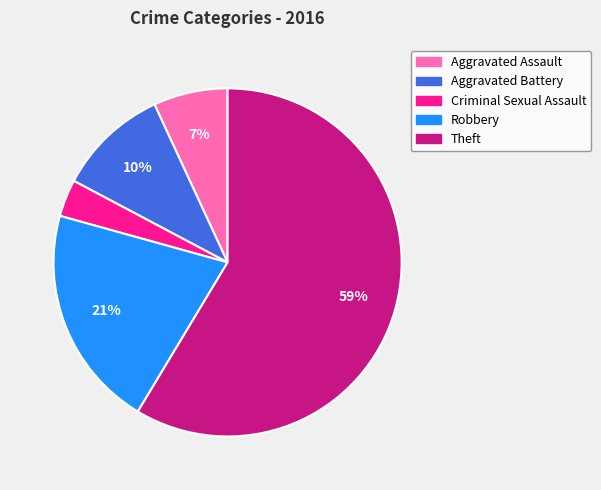

Is the sum of Aggravated Assault and Robbery greater than half?

No